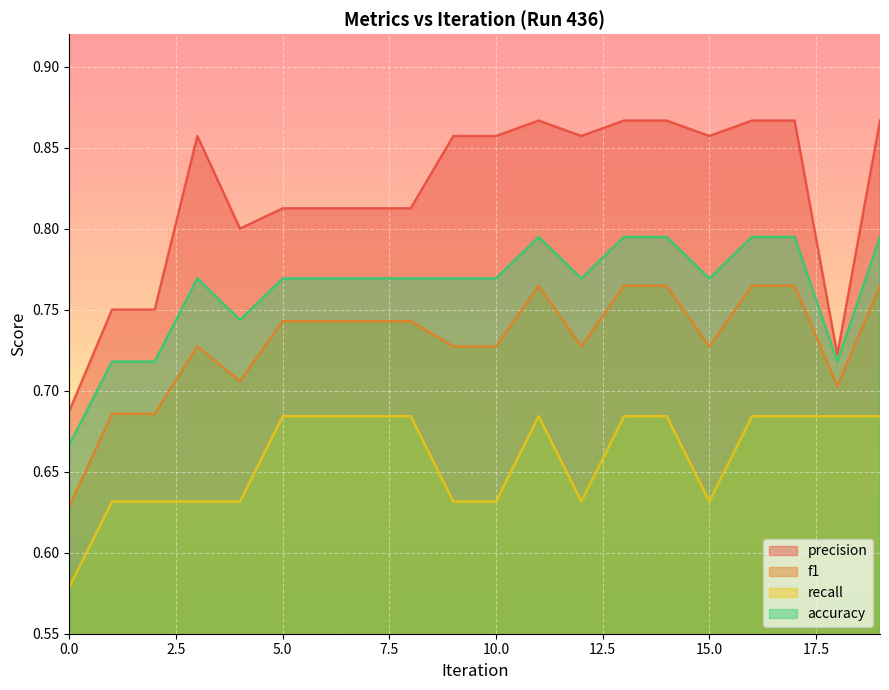

Reading left to right, list all the values displayed in this chart.

precision: 0=0.7	1=0.8	2=0.8	3=0.9	4=0.8	5=0.8	6=0.8	7=0.8	8=0.8	9=0.9	10=0.9	11=0.9	12=0.9	13=0.9	14=0.9	15=0.9	16=0.9	17=0.9	18=0.7	19=0.9
f1: 0=0.6	1=0.7	2=0.7	3=0.7	4=0.7	5=0.7	6=0.7	7=0.7	8=0.7	9=0.7	10=0.7	11=0.8	12=0.7	13=0.8	14=0.8	15=0.7	16=0.8	17=0.8	18=0.7	19=0.8
recall: 0=0.6	1=0.6	2=0.6	3=0.6	4=0.6	5=0.7	6=0.7	7=0.7	8=0.7	9=0.6	10=0.6	11=0.7	12=0.6	13=0.7	14=0.7	15=0.6	16=0.7	17=0.7	18=0.7	19=0.7
accuracy: 0=0.7	1=0.7	2=0.7	3=0.8	4=0.7	5=0.8	6=0.8	7=0.8	8=0.8	9=0.8	10=0.8	11=0.8	12=0.8	13=0.8	14=0.8	15=0.8	16=0.8	17=0.8	18=0.7	19=0.8